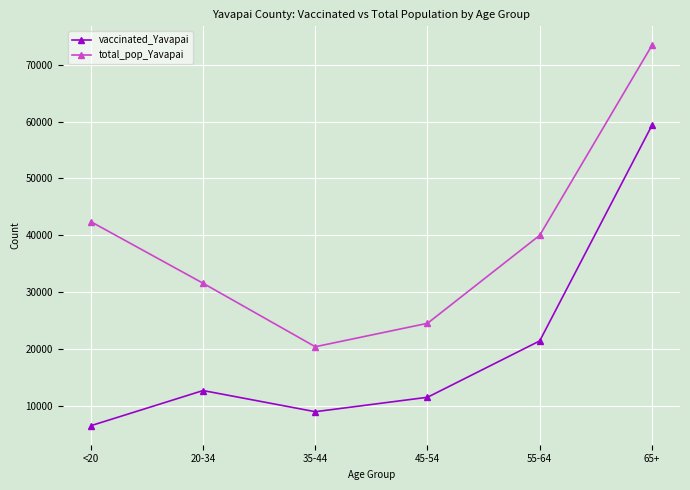

Where is the first local maximum for vaccinated_Yavapai?

20-34